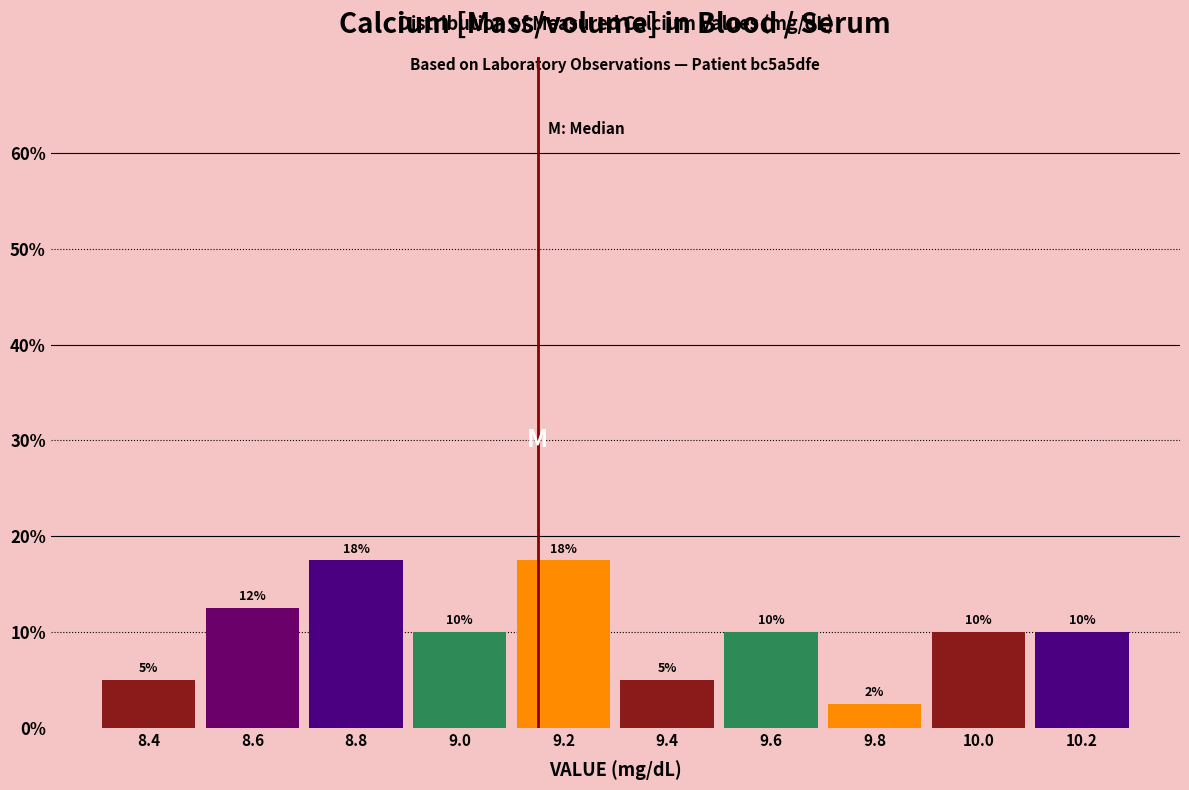

What is the ratio of the value at 10.0 to the value at 9.4?

2.0